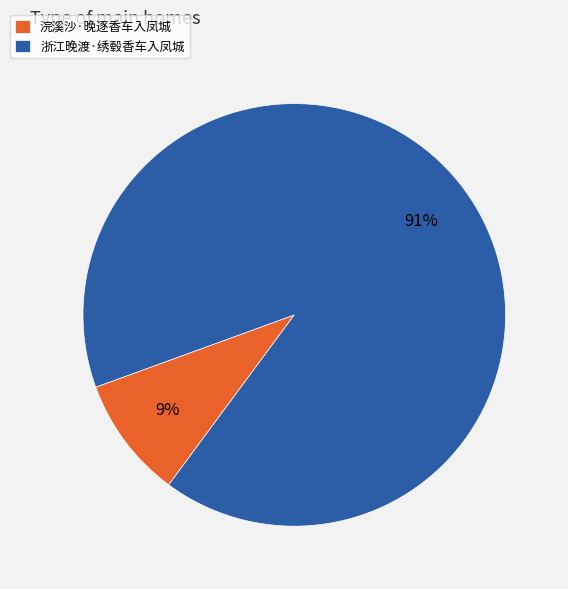

Which slice is the largest?

浙江晚渡·绣毂香车入凤城